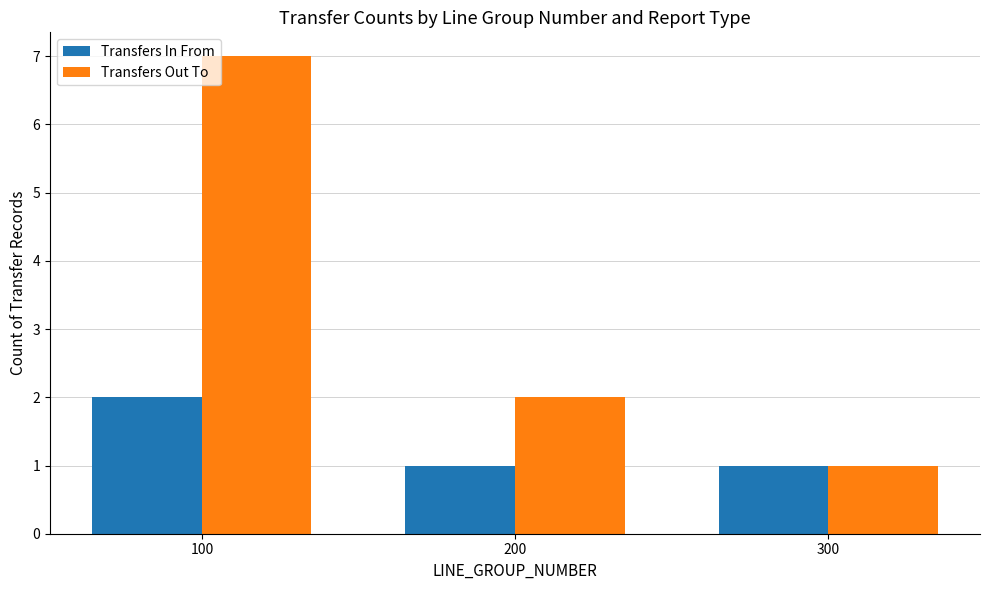

How many series are shown in this chart?

2